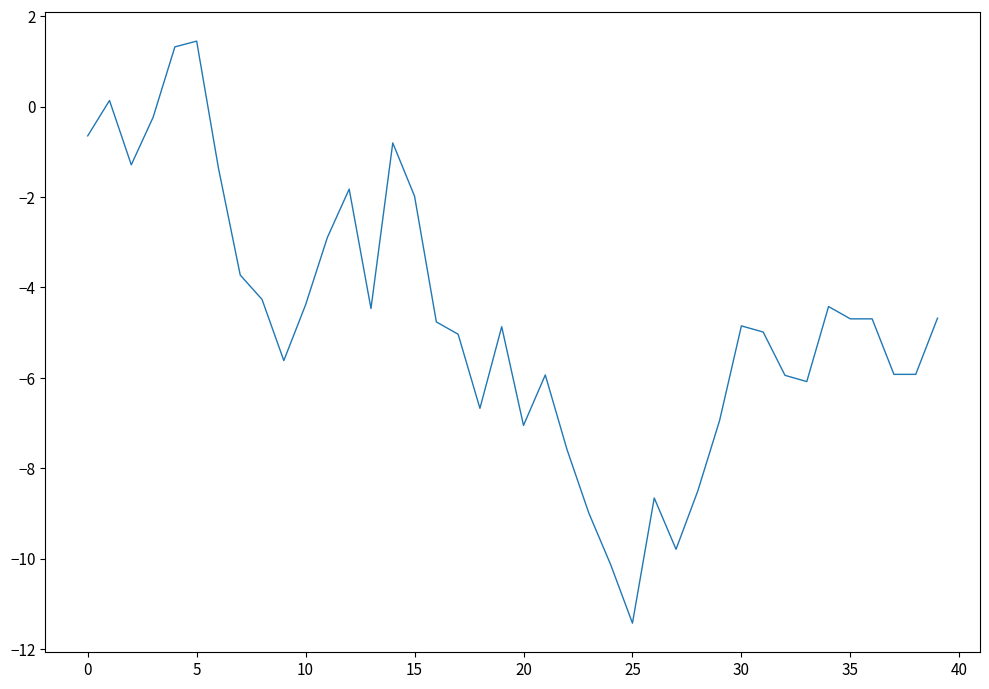

What is the difference between the maximum and minimum values?

12.9